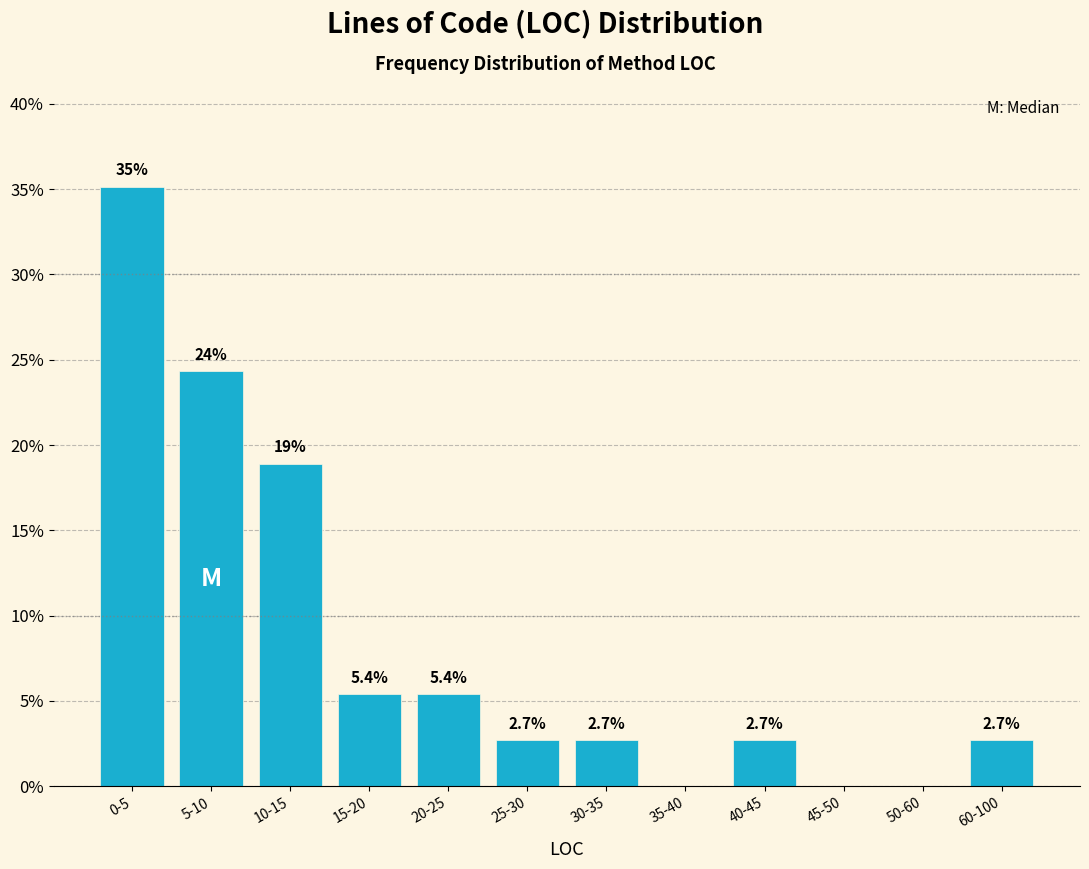

Reading right to left, what are all the values shown in this chart?

60-100=2.7	50-60=0.0	45-50=0.0	40-45=2.7	35-40=0.0	30-35=2.7	25-30=2.7	20-25=5.4	15-20=5.4	10-15=18.9	5-10=24.3	0-5=35.1